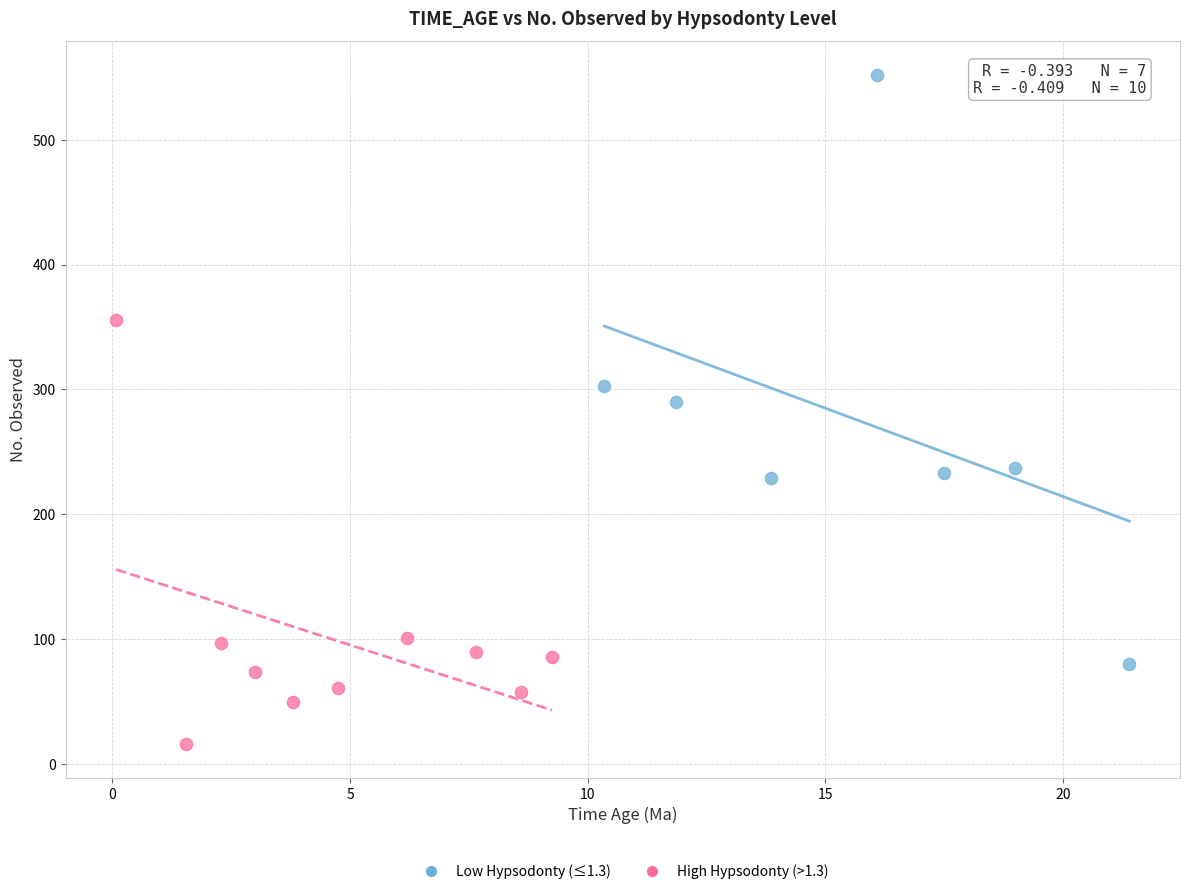

Which series contains the lowest Y value?

High Hypsodonty (>1.3)